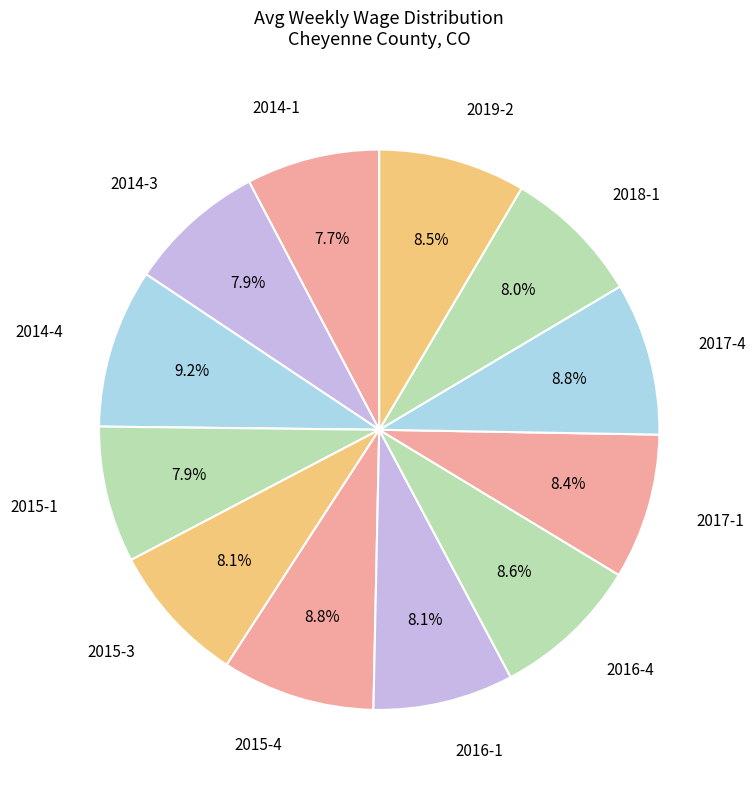

Count the number of slices in the pie.

12